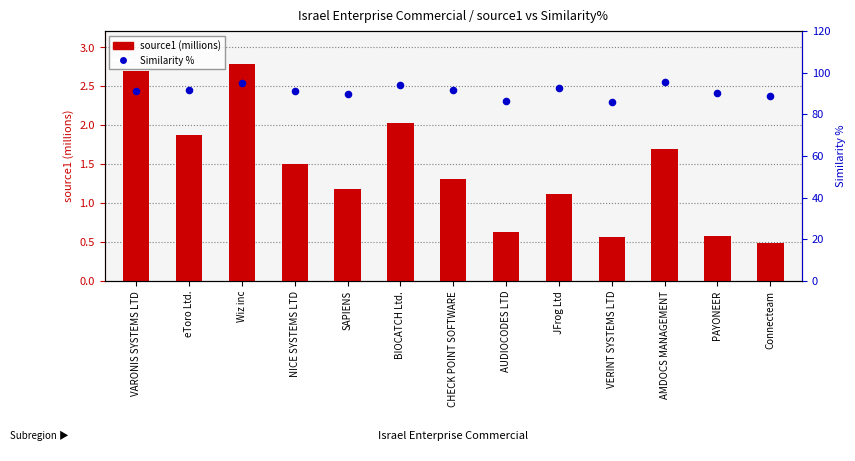

Which series has the largest total across all categories?

Similarity %